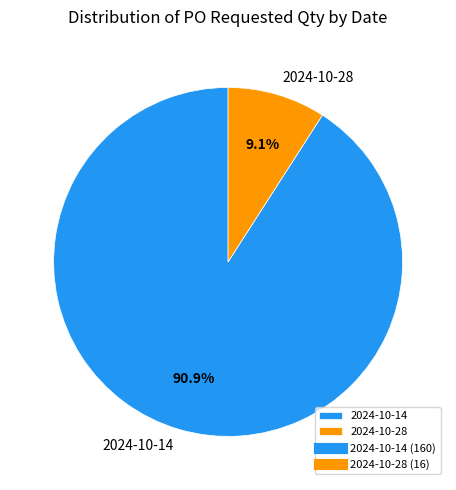

Does 2024-10-28 represent more than half of the total?

No